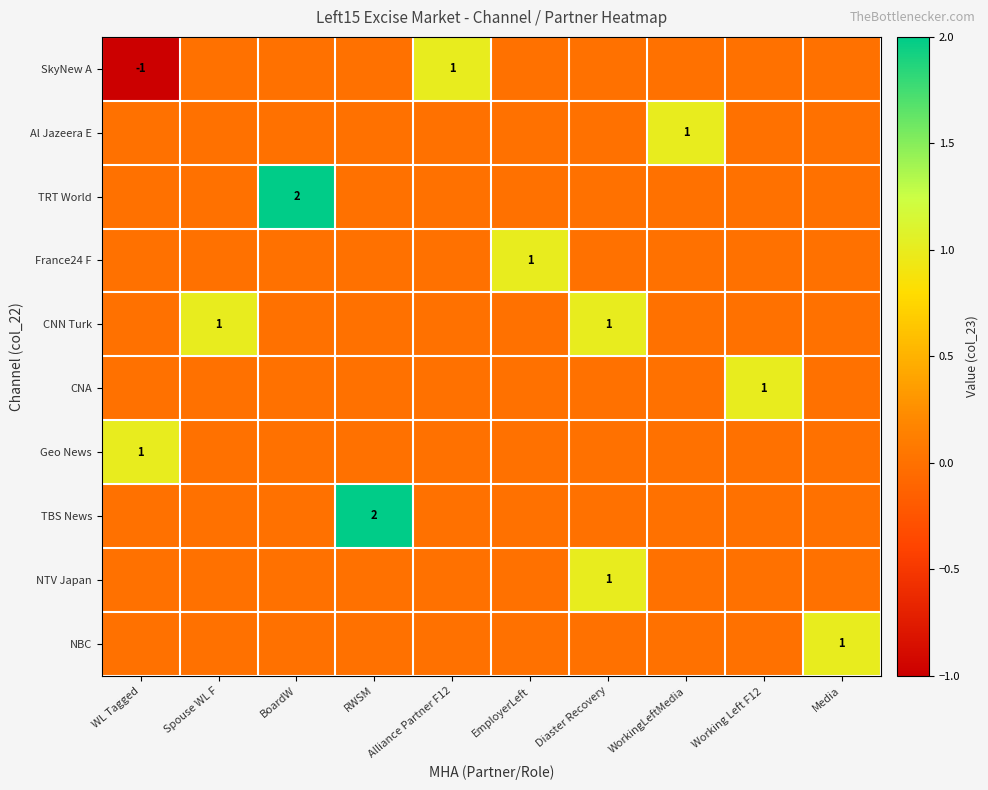

The SkyNew A series shows 1 at Alliance Partner F12. True or false?

True